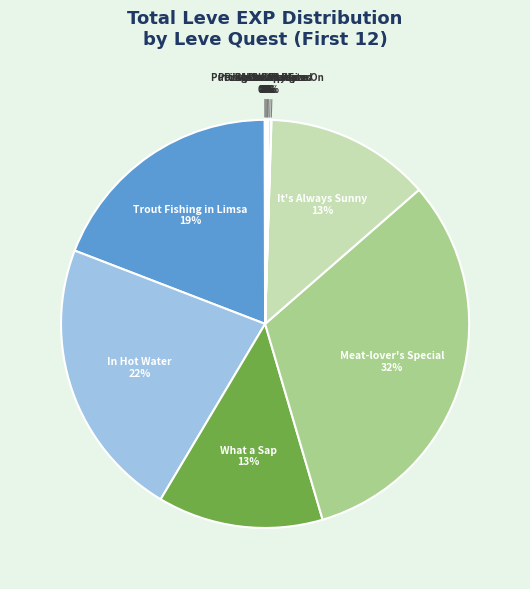

True or false: It's Always Sunny accounts for 8% of the total.

False